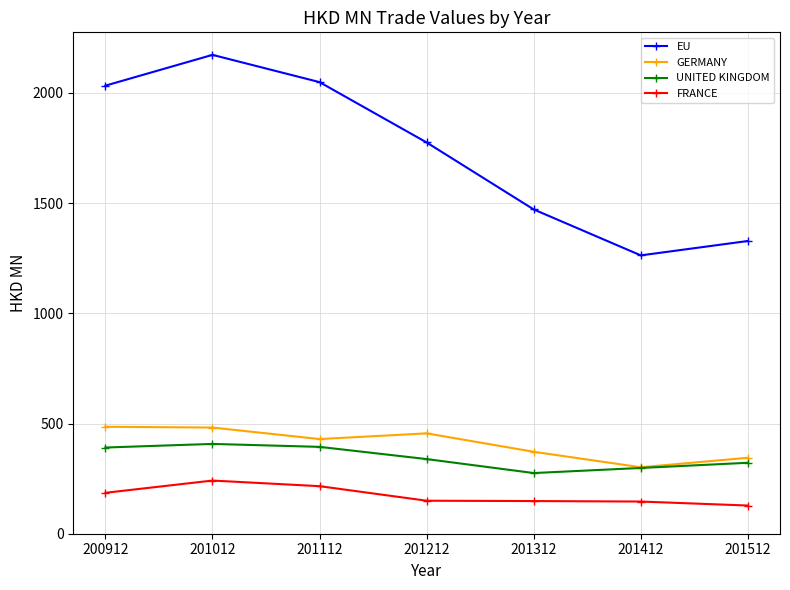

Does the chart have visible grid lines?

Yes